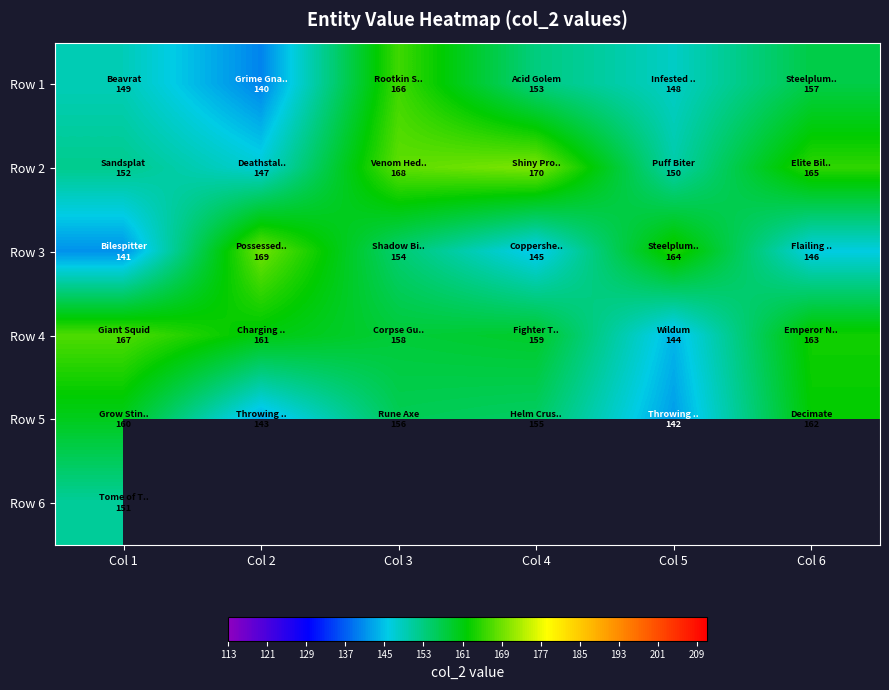

Rank the series by their maximum value, from highest to lowest.

Row 2, Row 3, Row 4, Row 1, Row 5, Row 6